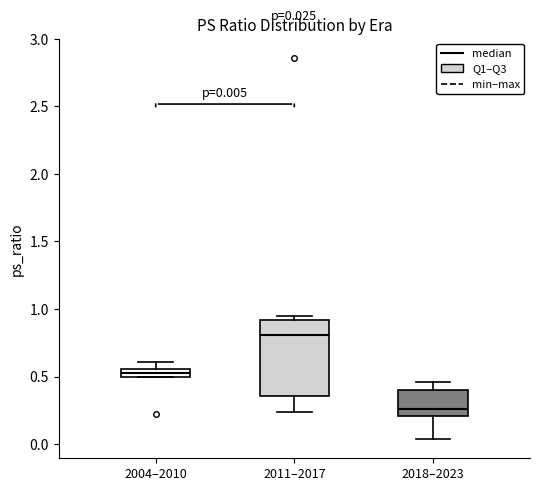

Which box's median line is the lowest?

2018–2023